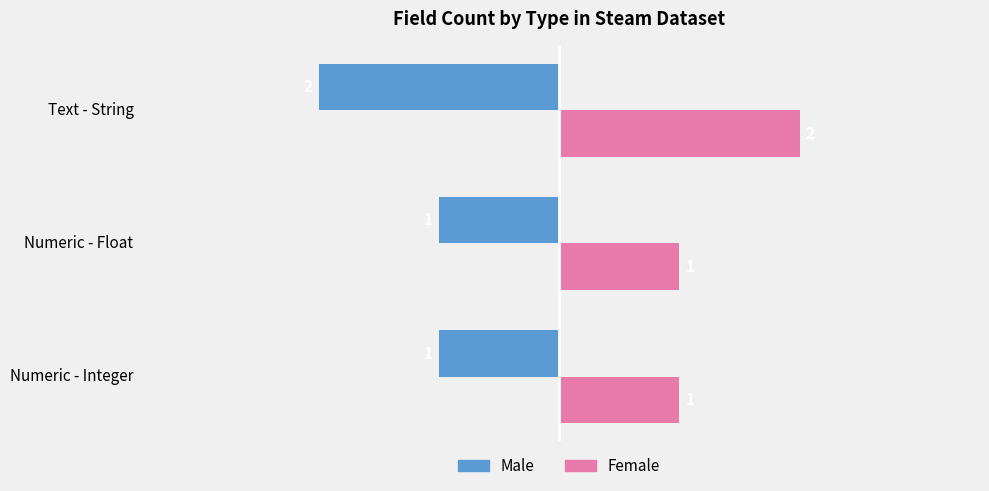

True or false: Female has a value of 1 at Numeric - Integer.

True